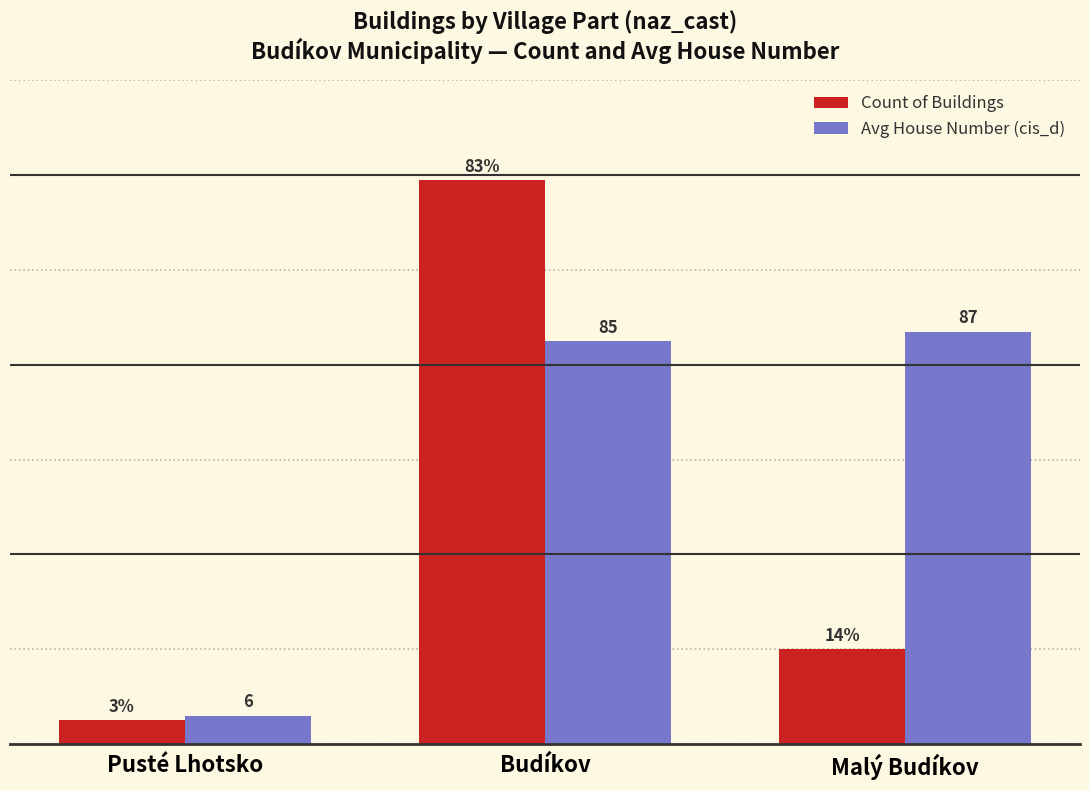

Between Budíkov and Malý Budíkov, which series saw the biggest shift?

Count of Buildings